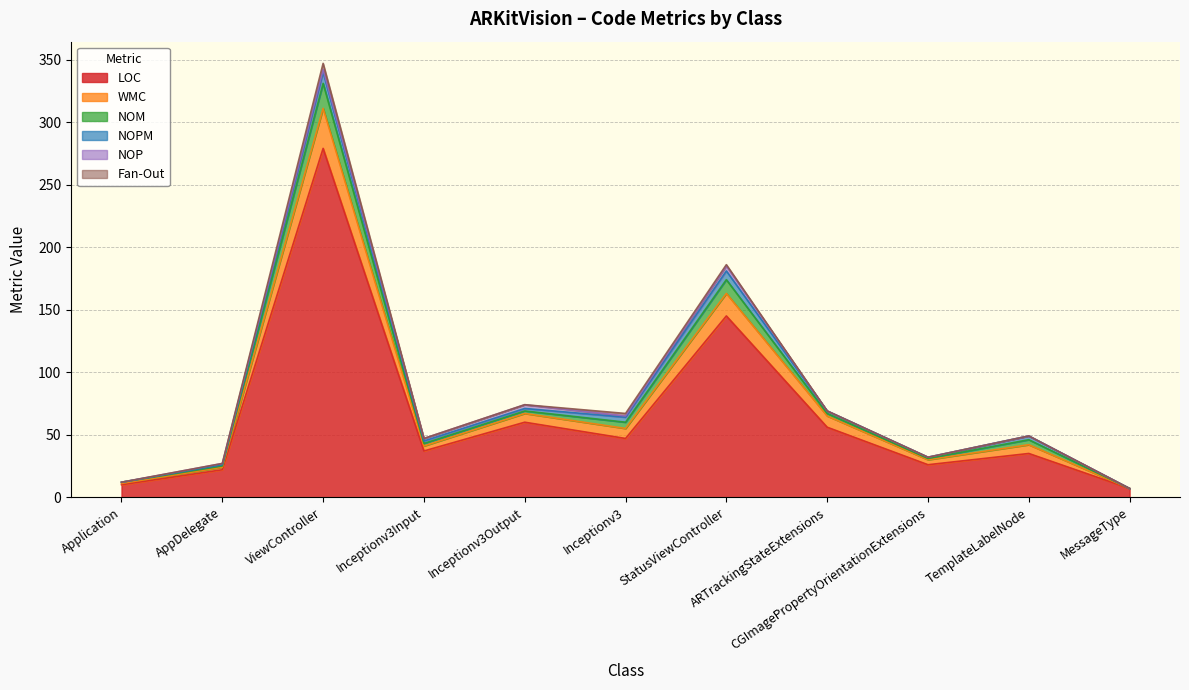

True or false: NOM and LOC intersect in this chart.

False